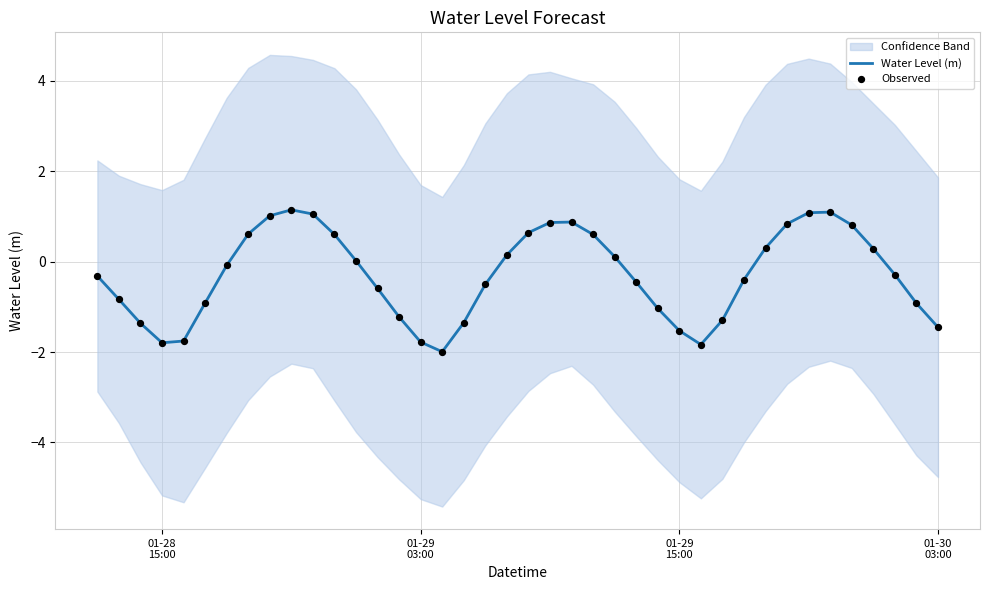

Which series contains the highest Y value?

Water Level (m)